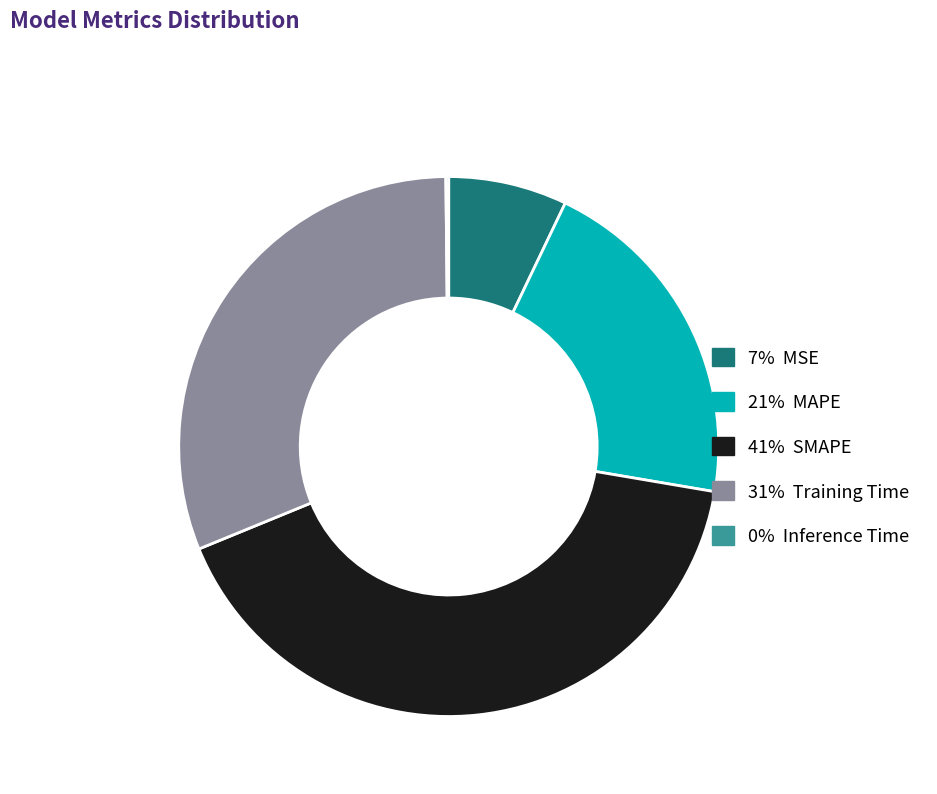

Is there a majority slice in this chart?

No